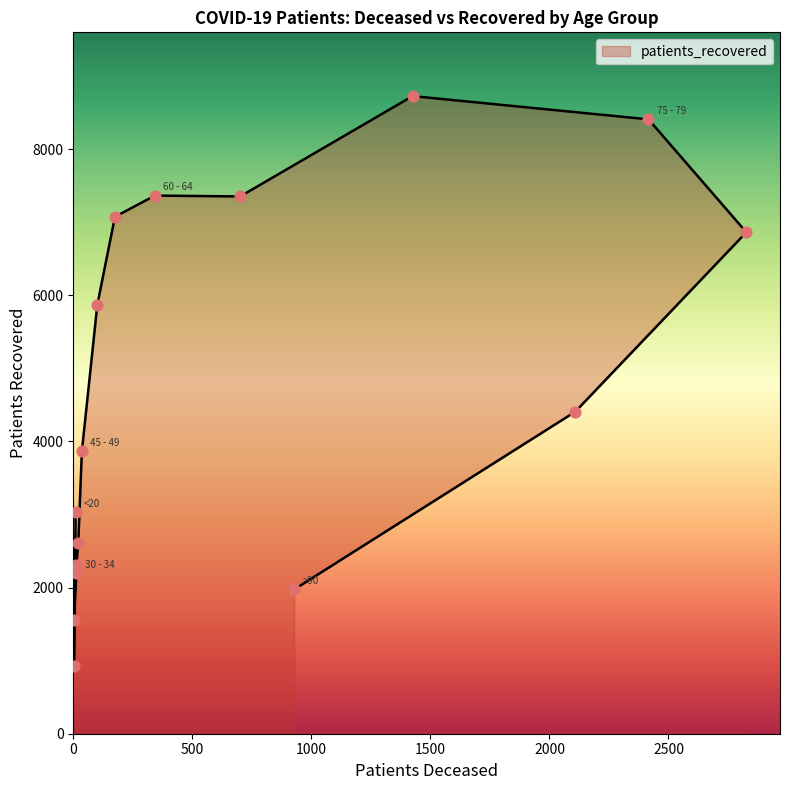

What is the ratio of the value at 60 - 64 to the value at 20 - 24?

7.9